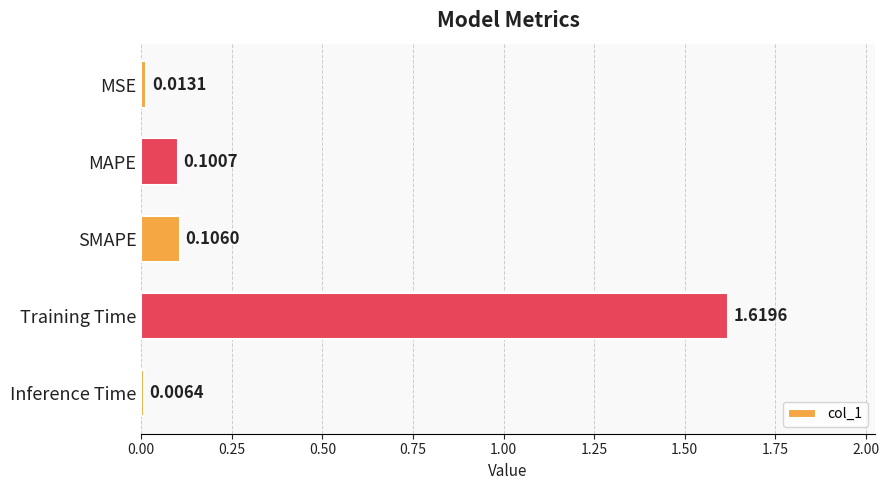

What is the label of the 5th bar from the top?

Inference Time